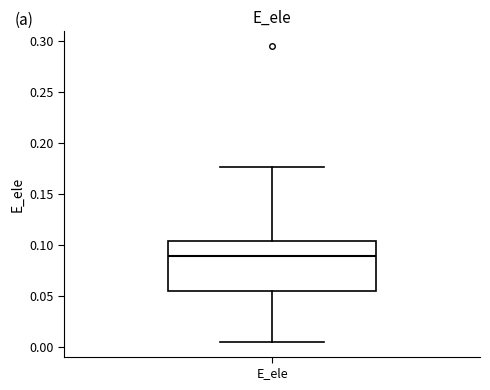

Read this box plot against the y-axis: the position of the median line, the range covered by the box, and the ends of both whiskers. The values are not printed on the chart, so give them approximately, as read against the axis.

median 0.090, box 0.055 to 0.105, whiskers 0.005 to 0.175